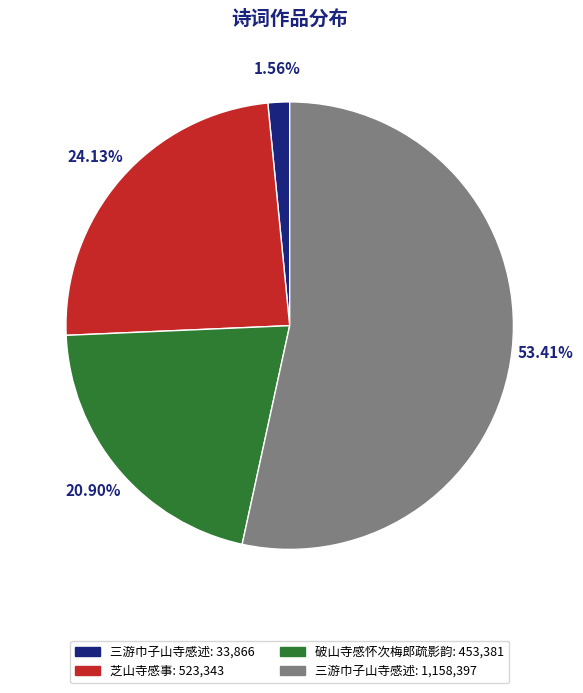

How many slices are in this pie chart?

4